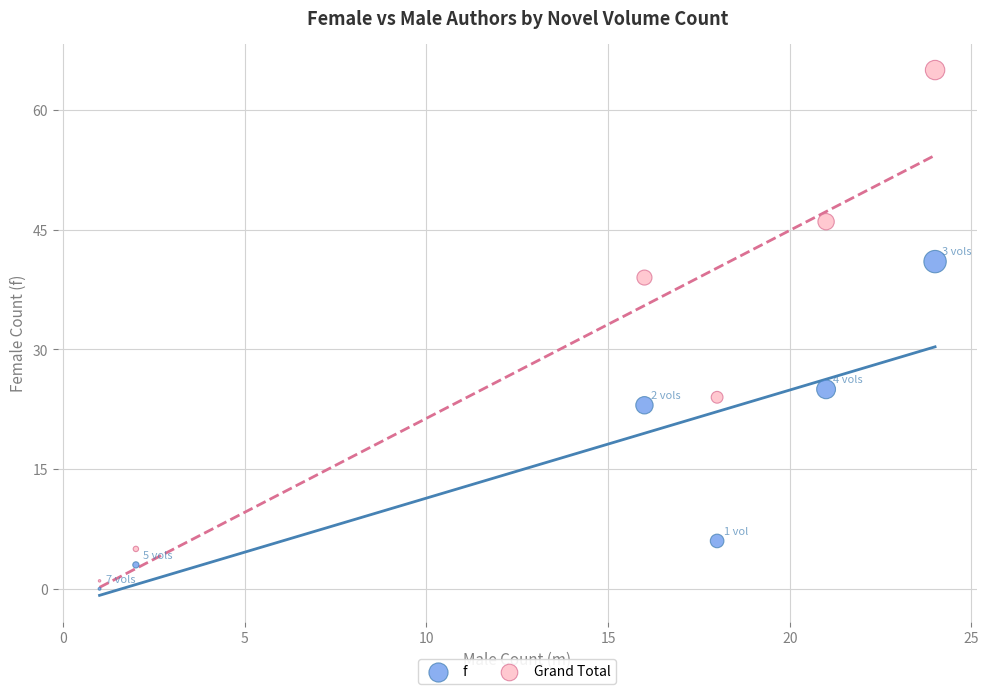

What are all the series names shown in the legend?

f, Grand Total